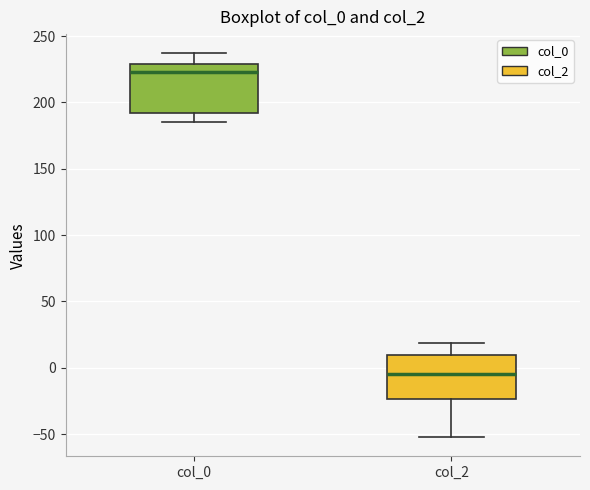

Reading left to right, read every box against the y-axis: the position of its median line, the range the box covers, and the ends of its whiskers. The values are not printed on the chart, so give them approximately, as read against the axis.

col_0: median 225, box 190 to 230, whiskers 185 to 235
col_2: median -5, box -25 to 10, whiskers -50 to 20